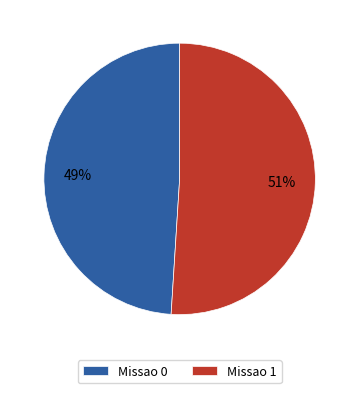

What is the ratio of the value at Missao 0 to the value at Missao 1?

1.0